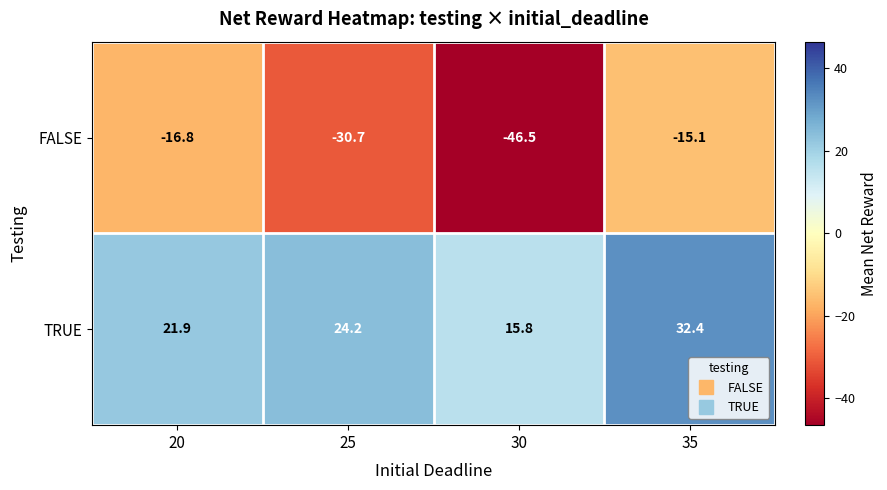

What is the total value across all series at 30?

-30.7